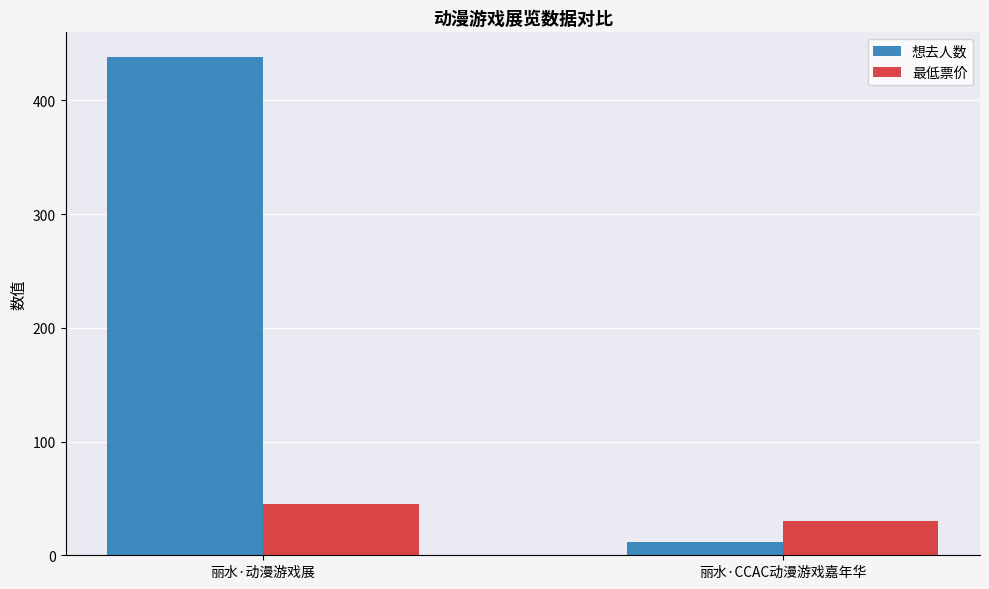

Reading left to right, list all the values displayed in this chart.

想去人数: 丽水·动漫游戏展=438.0	丽水·CCAC动漫游戏嘉年华=12.0
最低票价: 丽水·动漫游戏展=45.0	丽水·CCAC动漫游戏嘉年华=29.9